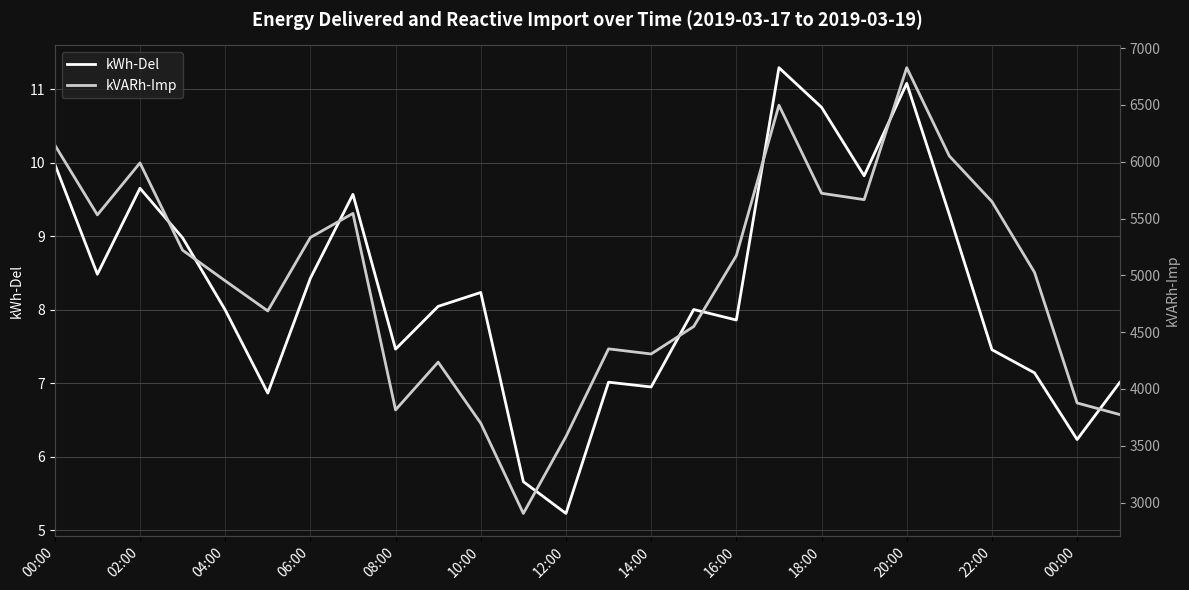

Read the kVARh-Imp value at 14:00.

4308.0